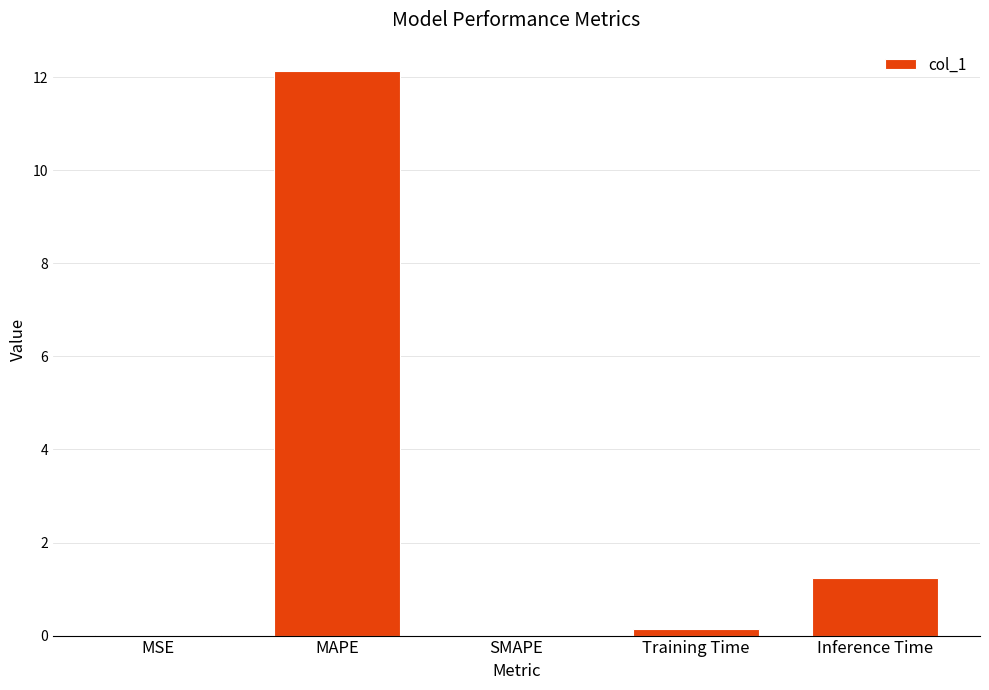

At which label is the value closest to 6?

Inference Time